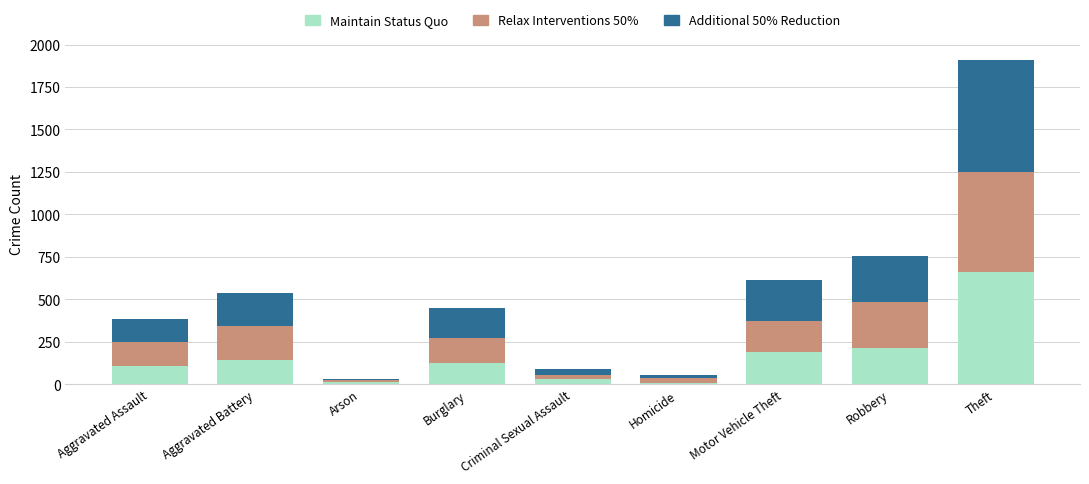

What is the difference between the Maintain Status Quo values at Motor Vehicle Theft and Aggravated Assault?

83